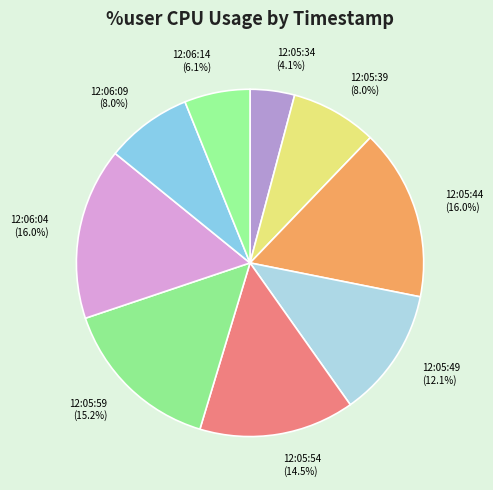

Which has a higher value, 12:06:04 or 12:06:14?

12:06:04